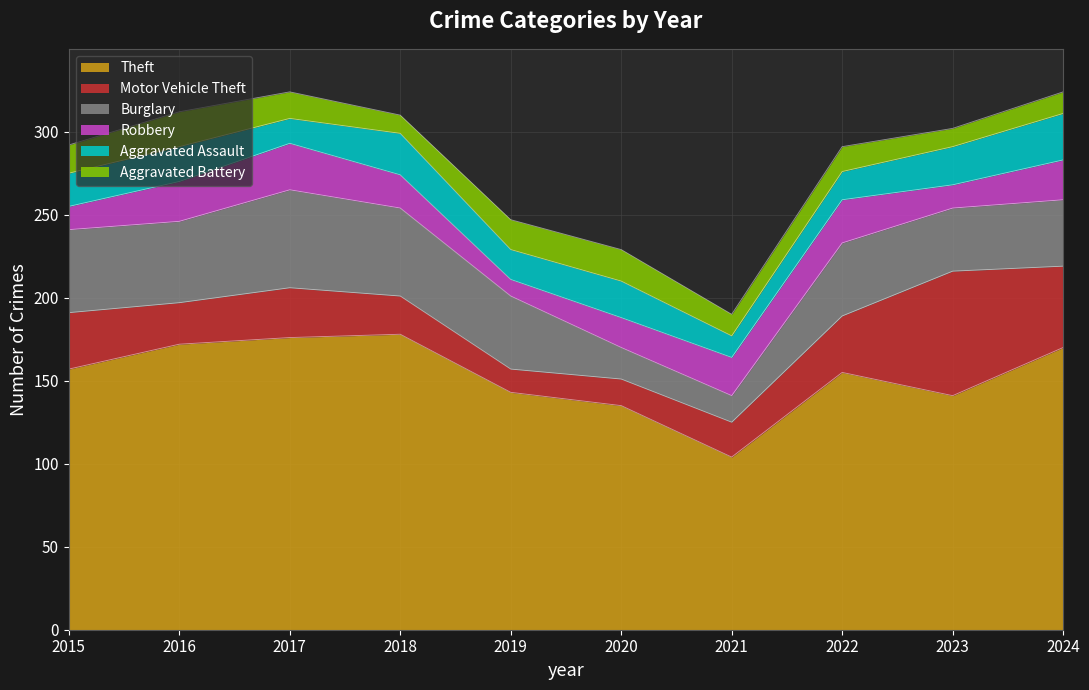

True or false: Theft has a value of 178 at 2018.

True